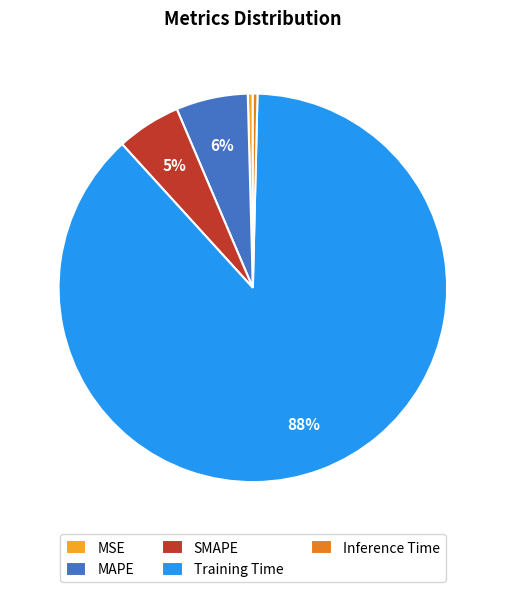

Between Training Time and MAPE, which is larger?

Training Time